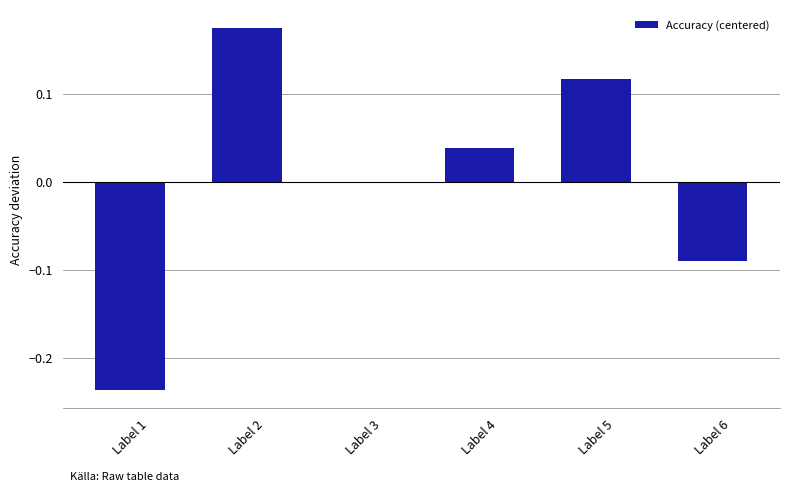

What is the change in value from Label 4 to Label 5?

+0.1